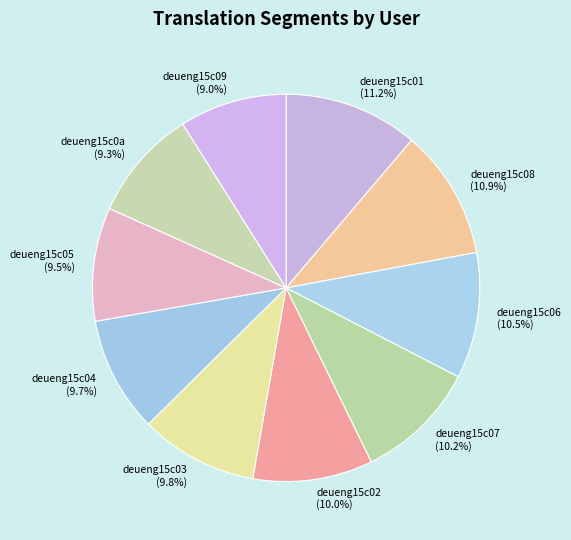

To the nearest percent, what is the difference between the largest and smallest slice percentages?

2%